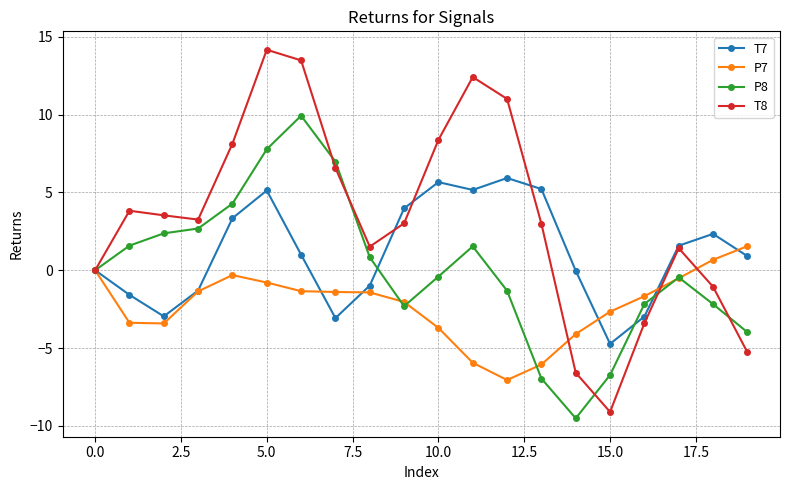

What is the value of the T8 point at the 3rd from the left?

3.5